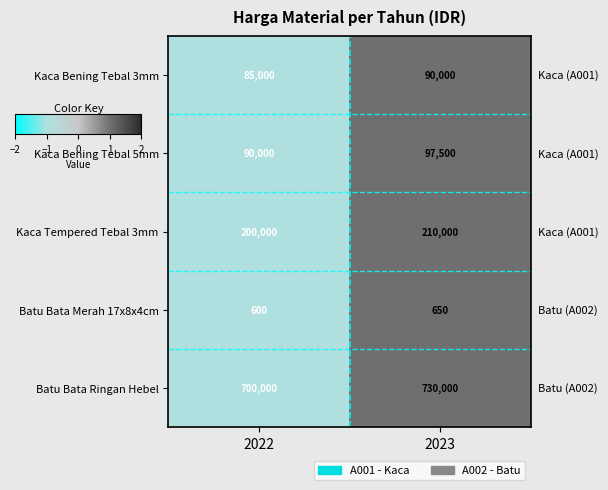

Rank the series at 2023 from lowest to highest value.

Batu Bata Merah 17x8x4cm, Kaca Bening Tebal 3mm, Kaca Bening Tebal 5mm, Kaca Tempered Tebal 3mm, Batu Bata Ringan Hebel